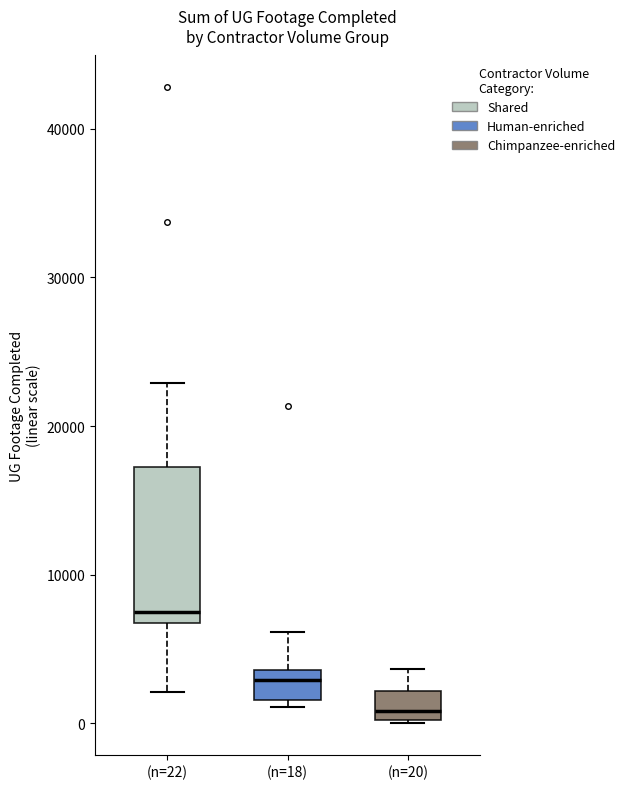

Reading left to right, read every box against the y-axis: the position of its median line, the range the box covers, and the ends of its whiskers. The values are not printed on the chart, so give them approximately, as read against the axis.

(n=22): median 8000, box 7000 to 17000, whiskers 2000 to 23000
(n=18): median 3000, box 2000 to 4000, whiskers 1000 to 6000
(n=20): median 1000, box 0 to 2000, whiskers 0 to 4000